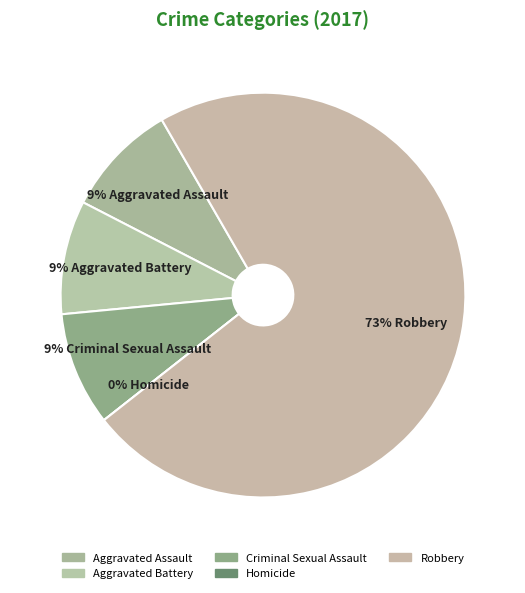

What percentage is the Aggravated Battery slice, to the nearest percent?

9%